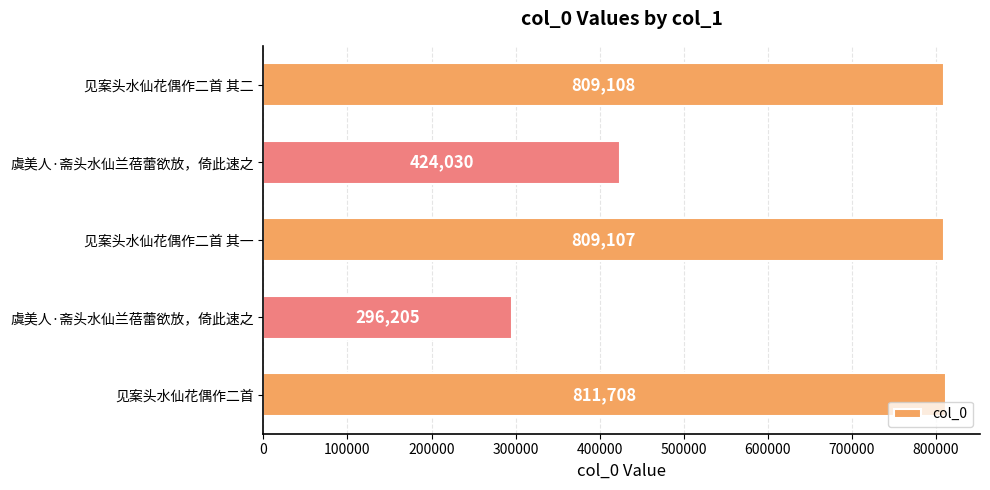

What is the average value?

630032